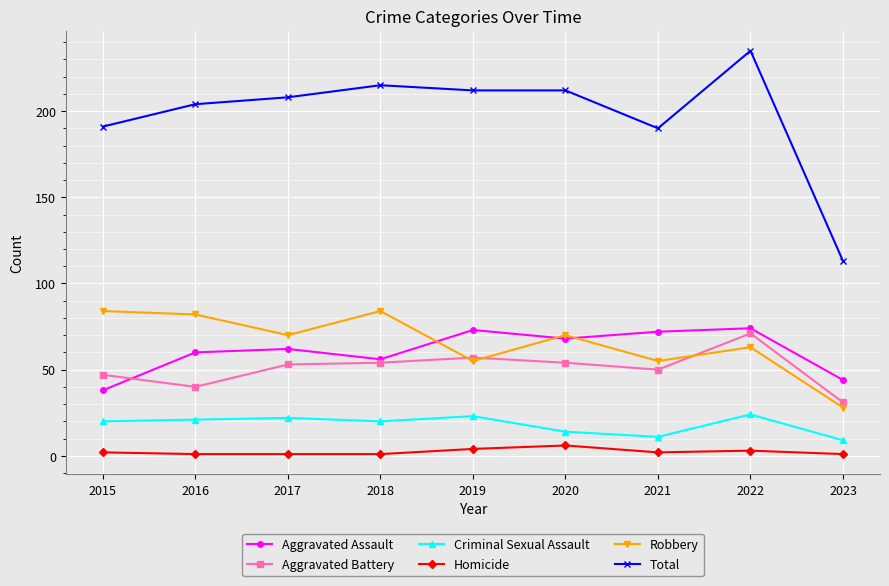

The Total series shows 60 at 2015. True or false?

False